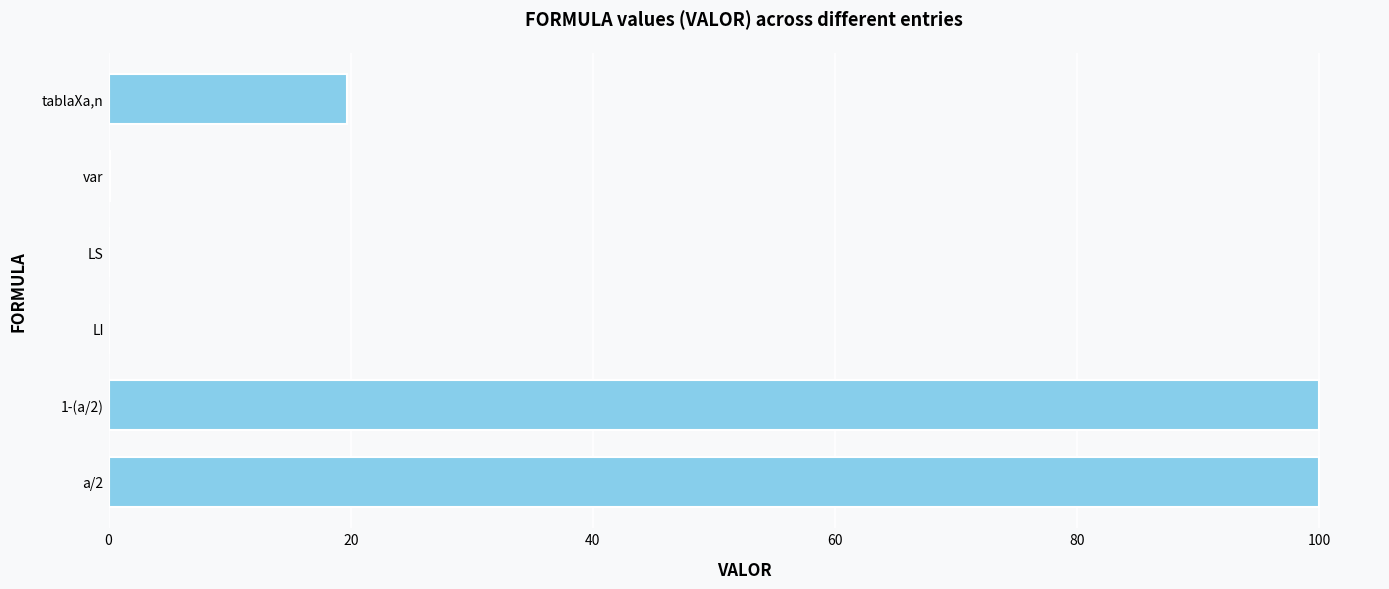

What is the sum of all values?

219.9